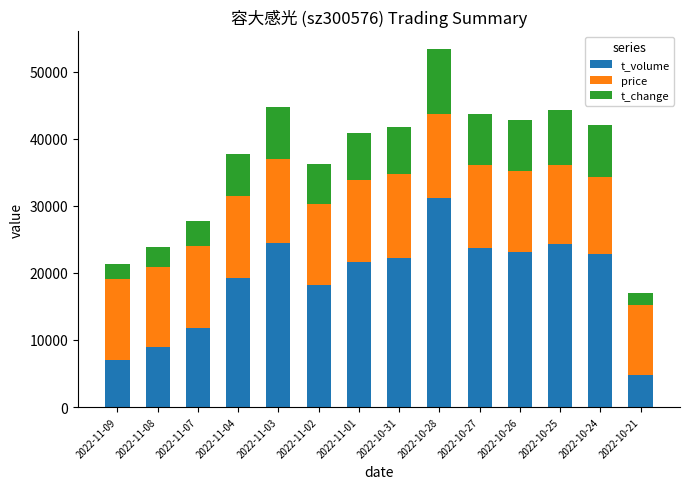

What is the average value of the t_volume series?

18788